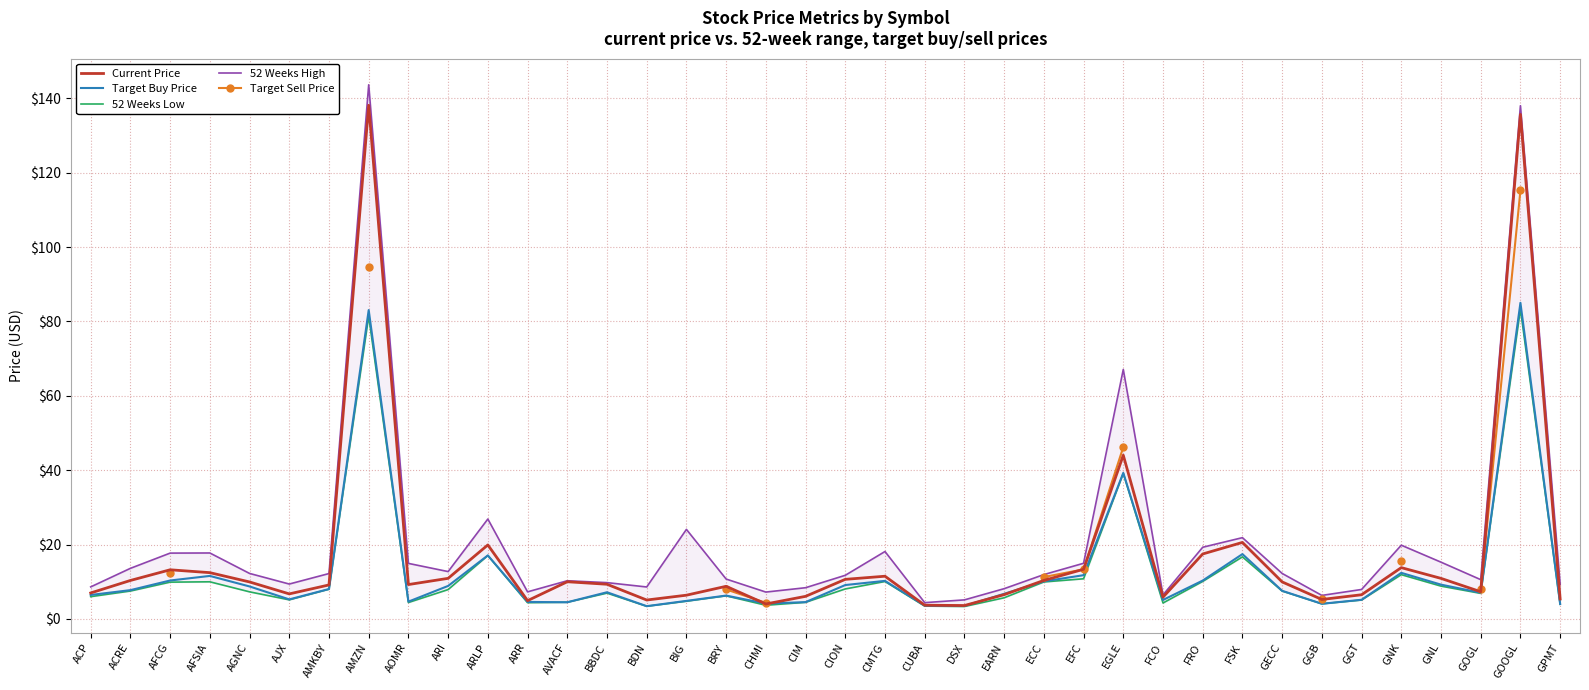

At how many categories does at least one series exceed 21?

6